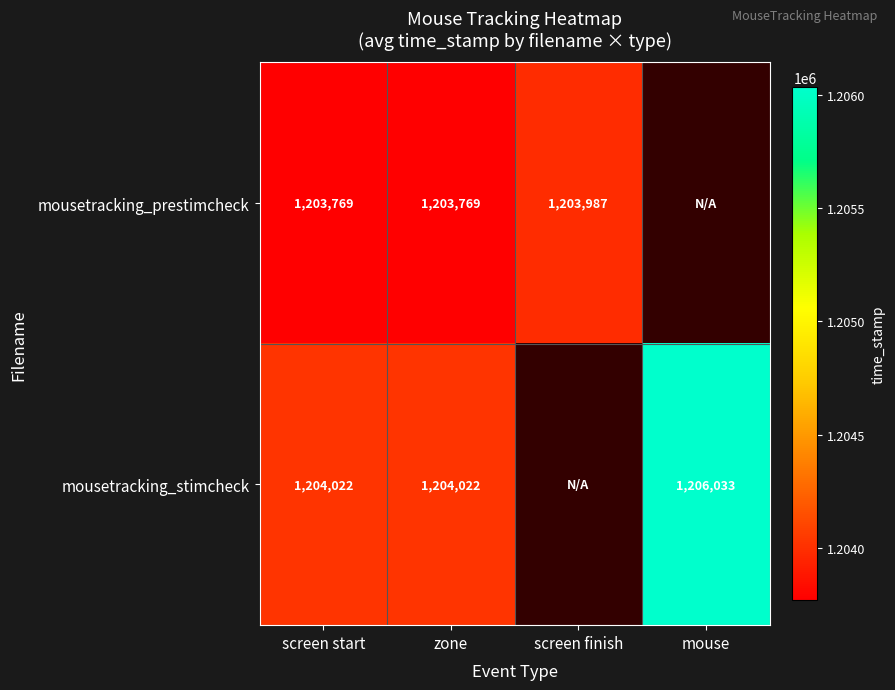

The mousetracking_prestimcheck series shows 1603815.3 at zone. True or false?

False